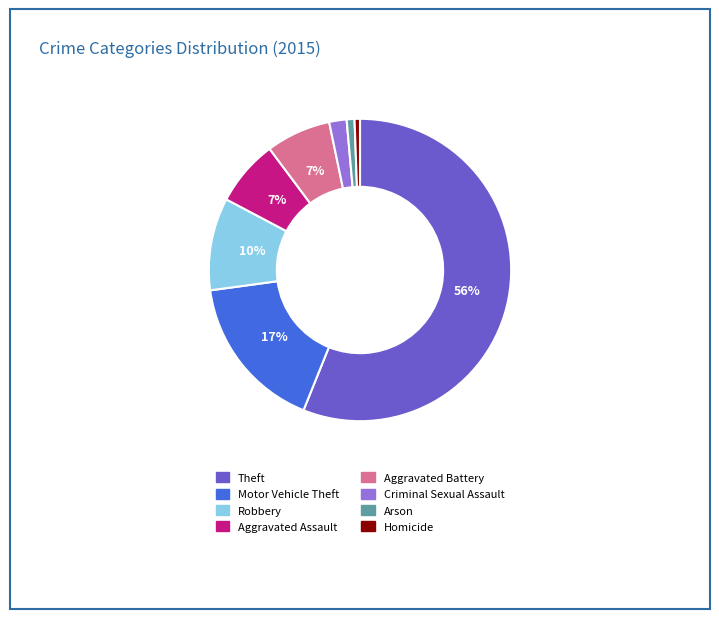

Does any single category account for the majority?

Yes